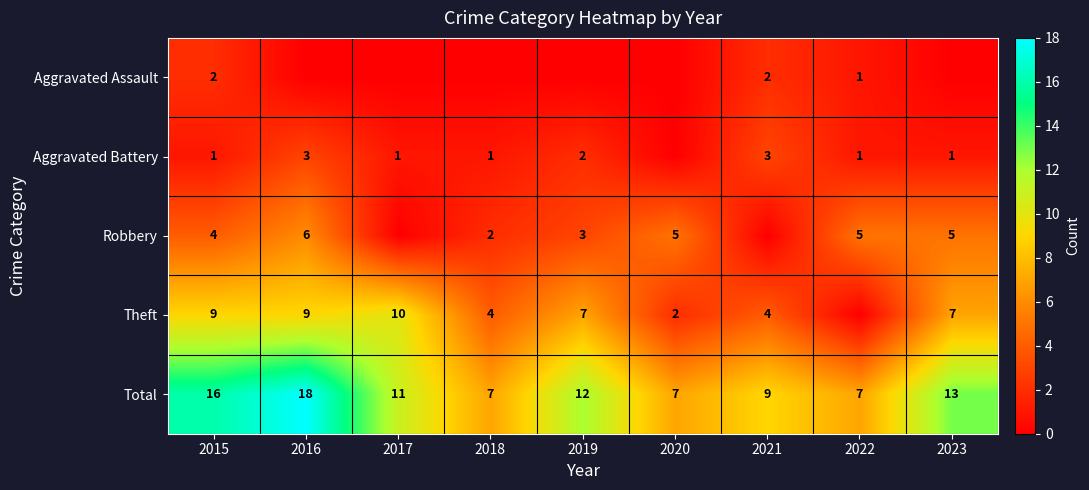

The Robbery series shows 2 at 2018. True or false?

True